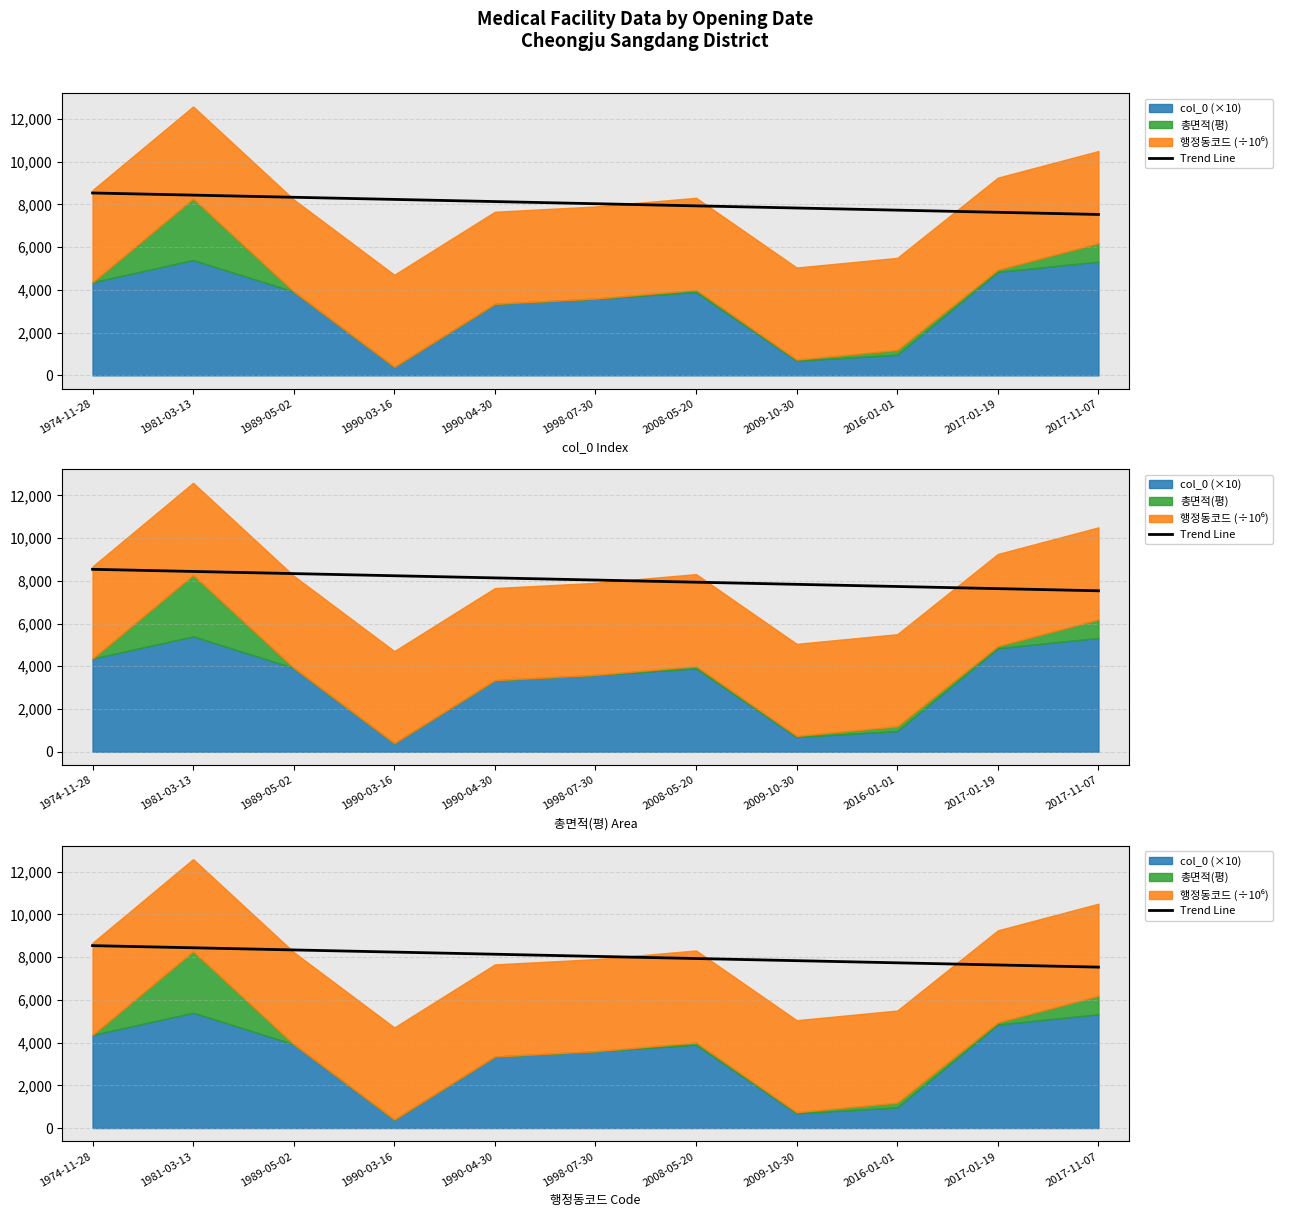

At which category does the chart reach its minimum across all series?

2017-11-07